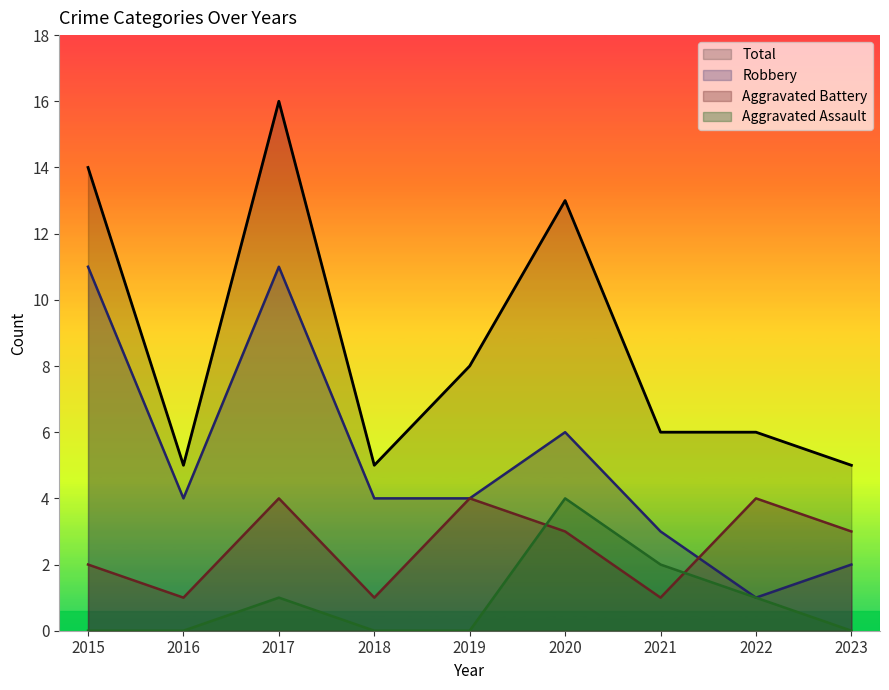

Does the chart display data point markers on the line(s)?

No